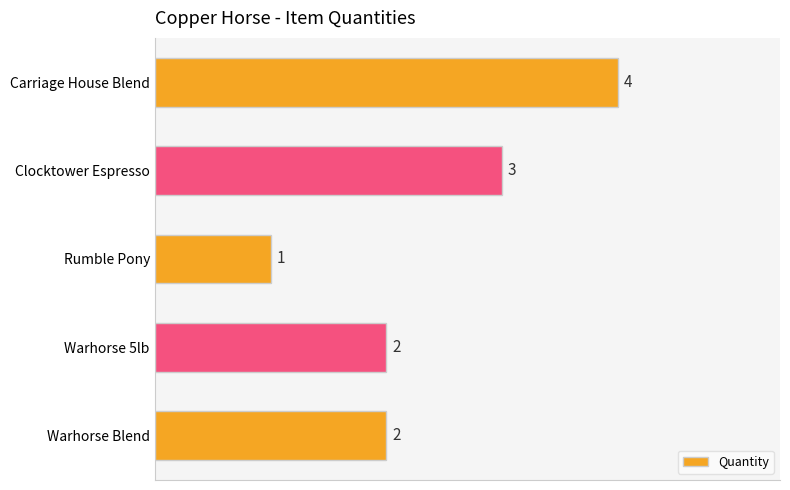

Reading top to bottom, transcribe all the data shown in this chart.

4	3	1	2	2